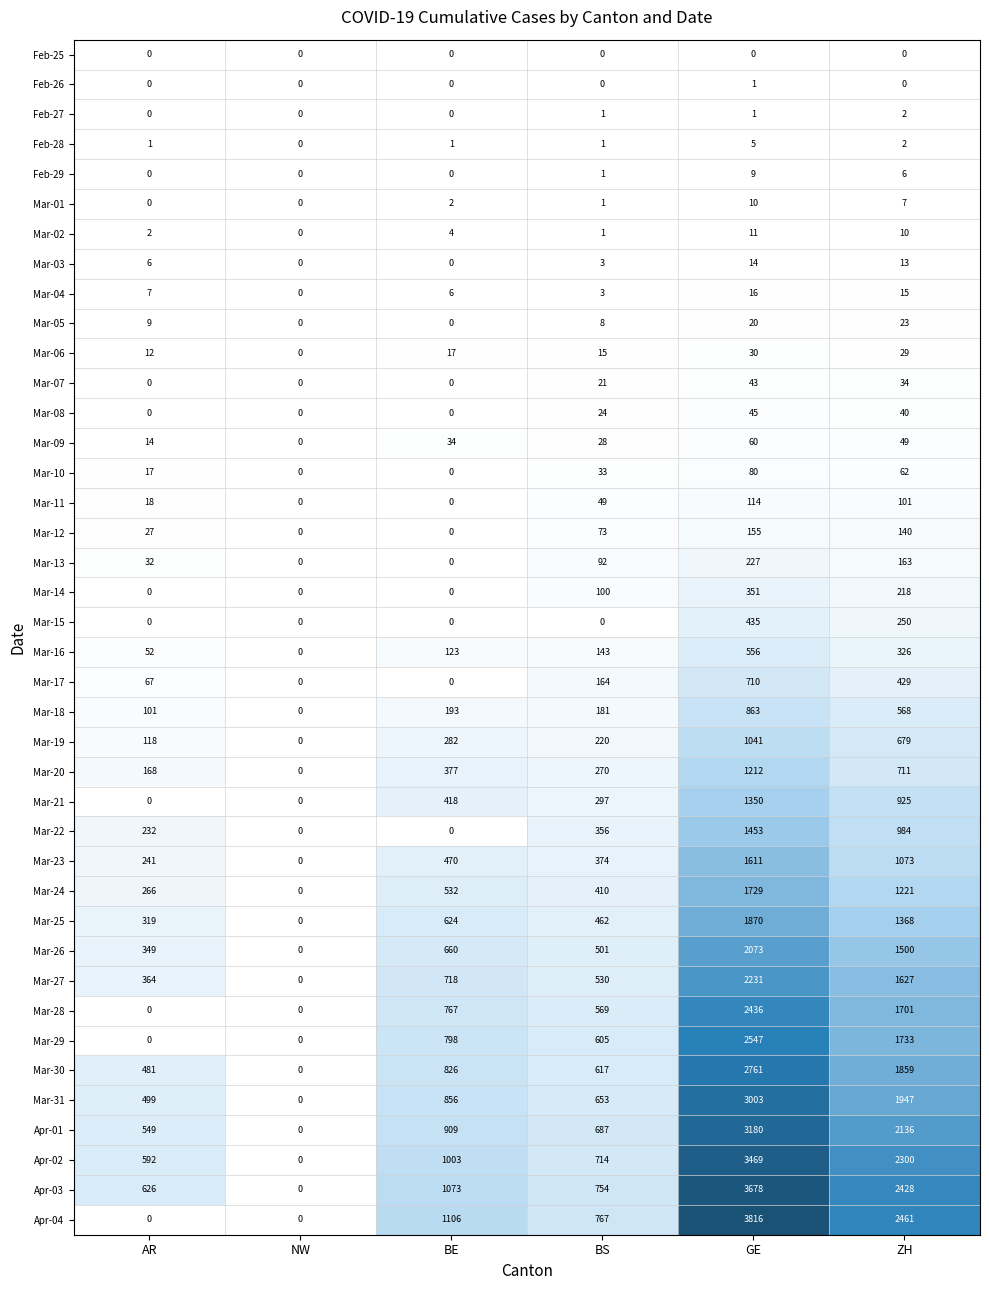

At which category does the chart reach its peak across all series?

GE